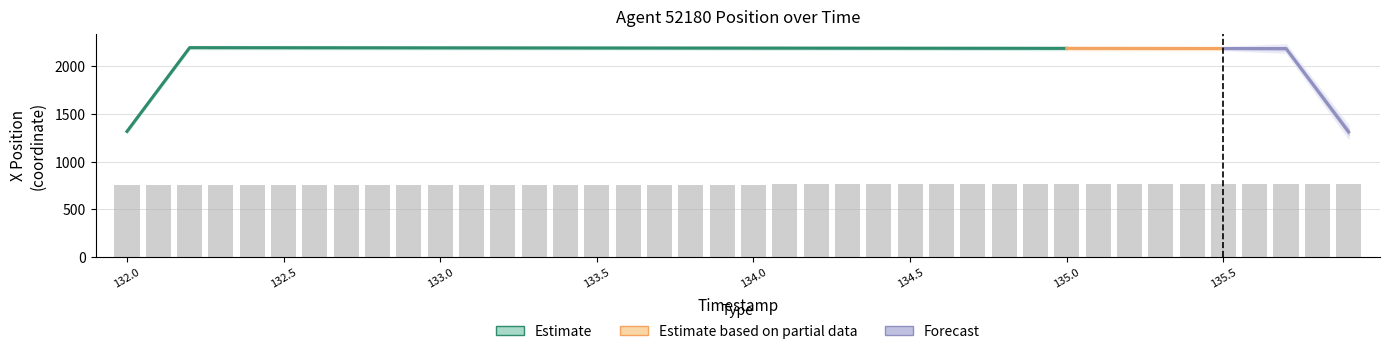

Between 132.1 and 133.1, which is larger?

133.1